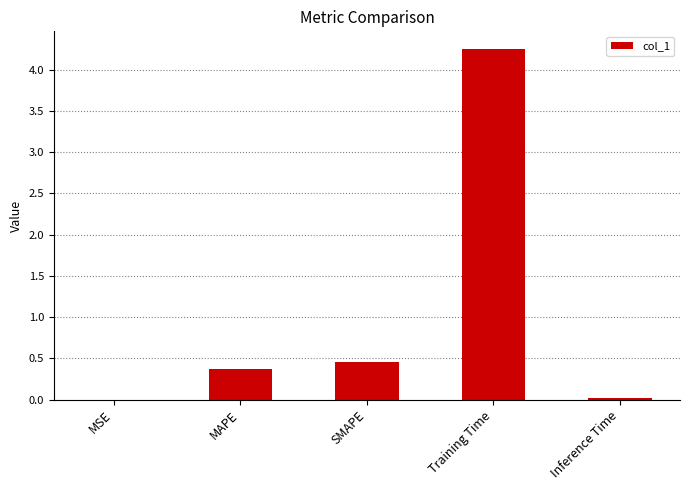

What is the approximate value at SMAPE?

0.5